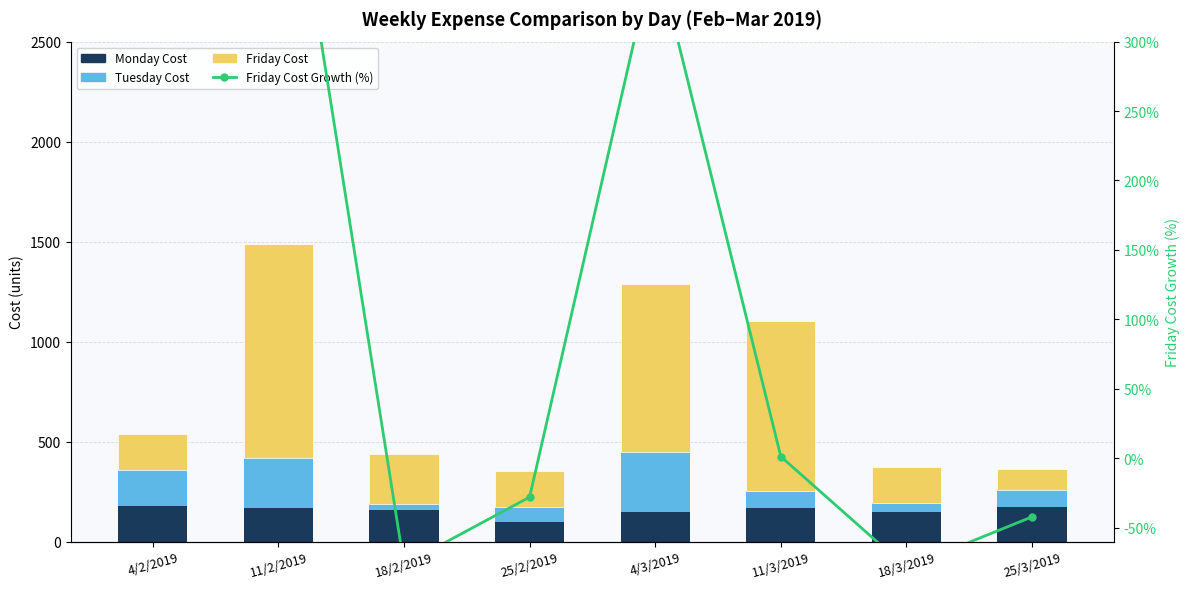

Which series has the largest total across all categories?

Friday Cost